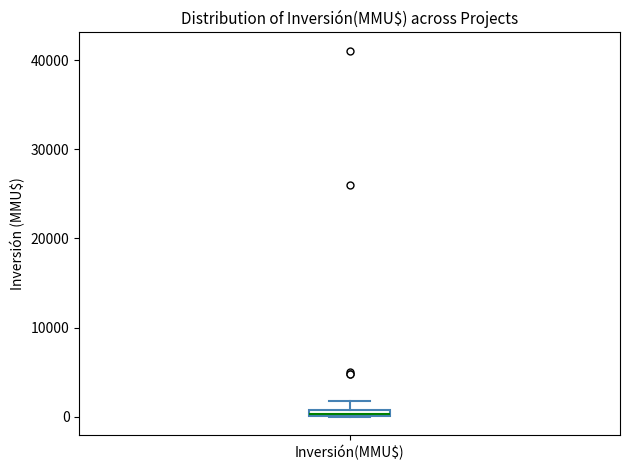

Where is the lower edge of the box for Inversión(MMU$) on the y-axis? The values are not printed on the chart, so give them approximately, as read against the axis.

0